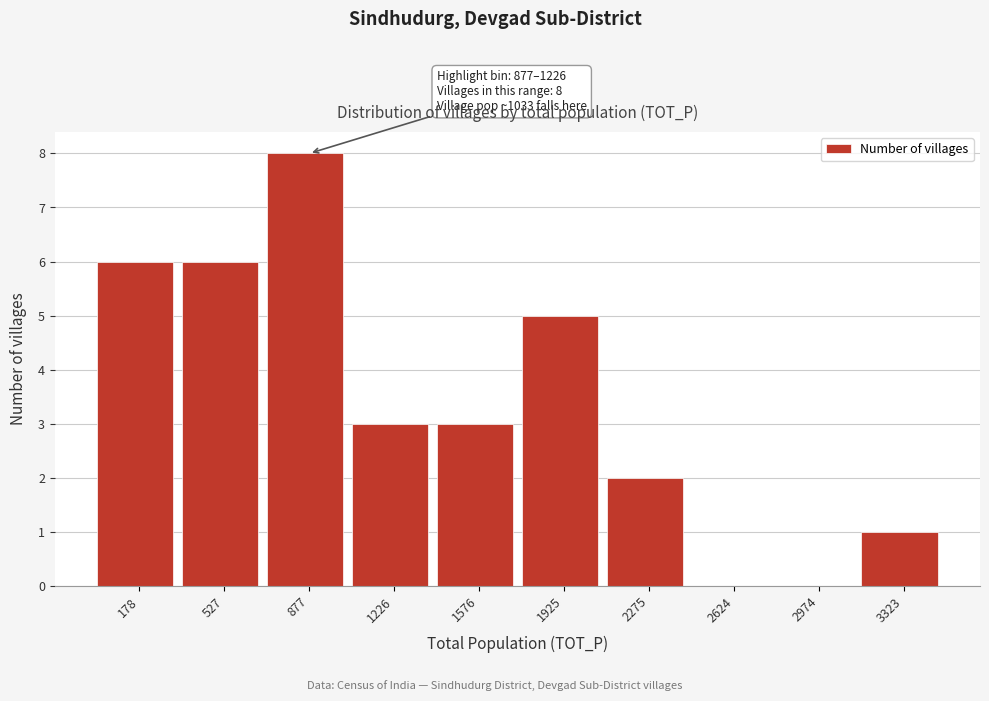

Reading right to left, list all the values displayed in this chart.

3323=1	2974=0	2624=0	2275=2	1925=5	1576=3	1226=3	877=8	527=6	178=6